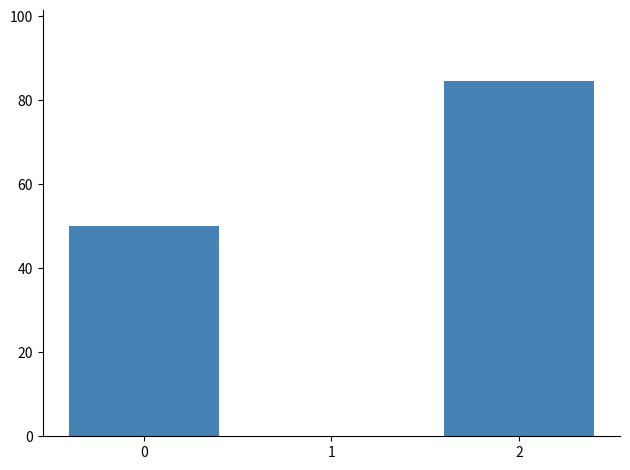

What is the change in value from 1 to 2?

+84.6